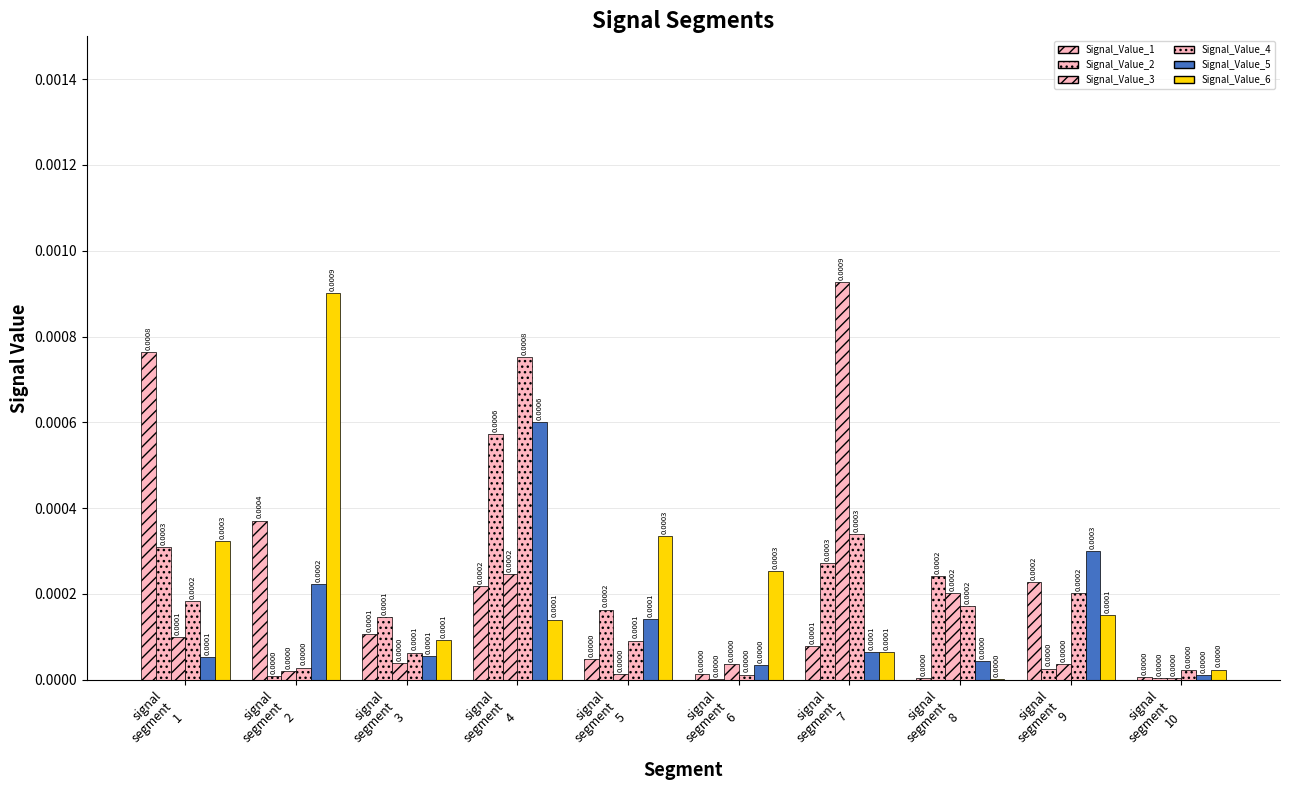

The value of Signal_Value_3 at signal
segment
7 is 0.0. True or false?

False